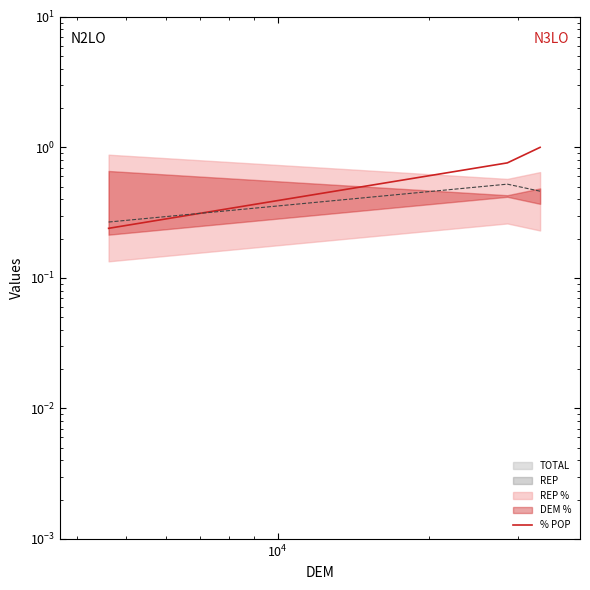

Count the values in the range 0 to 1.

3